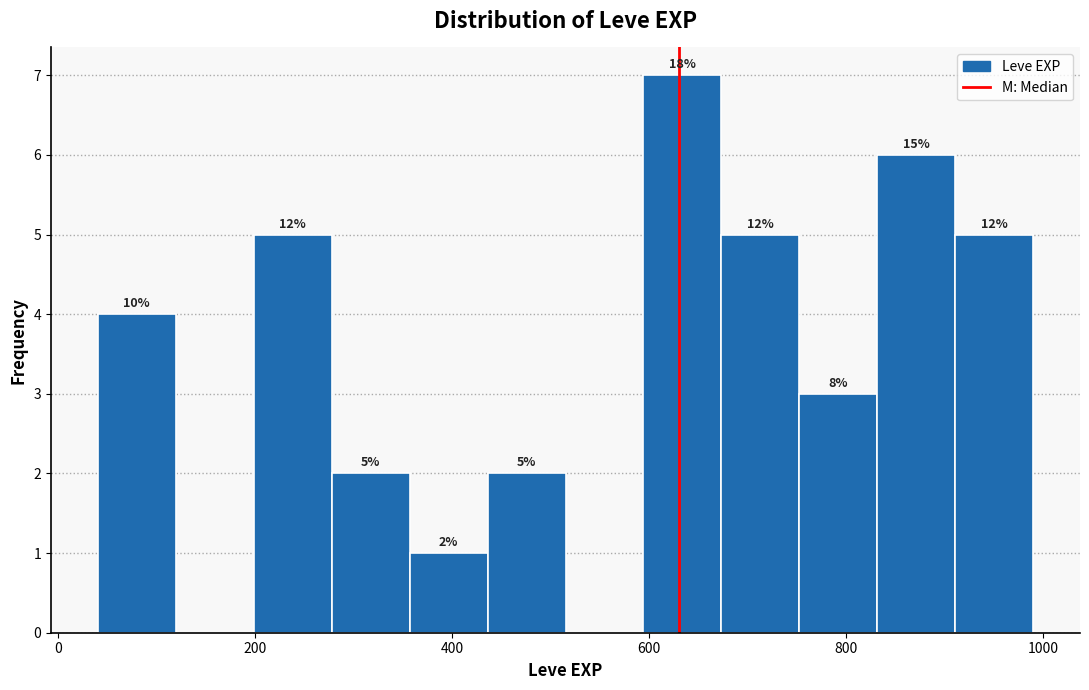

Read against the x-axis, roughly where is the centre of the tallest bar?

640